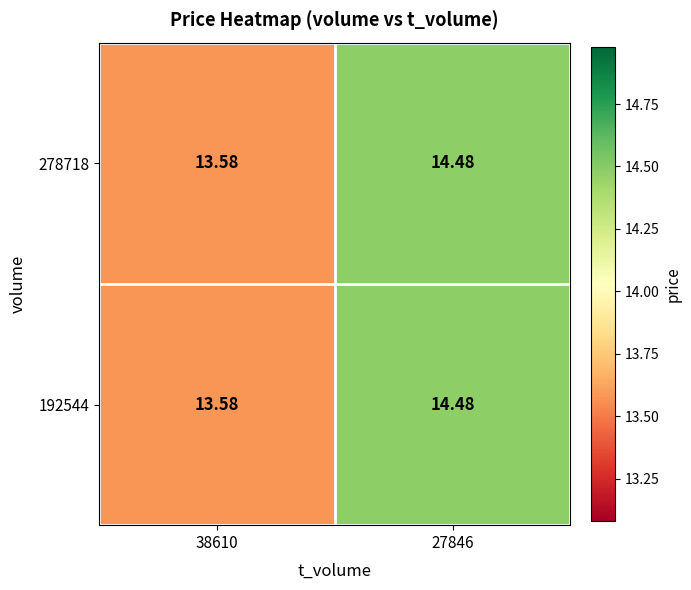

Is the value of 192544 at 38610 greater than the value of 278718 at 27846?

No